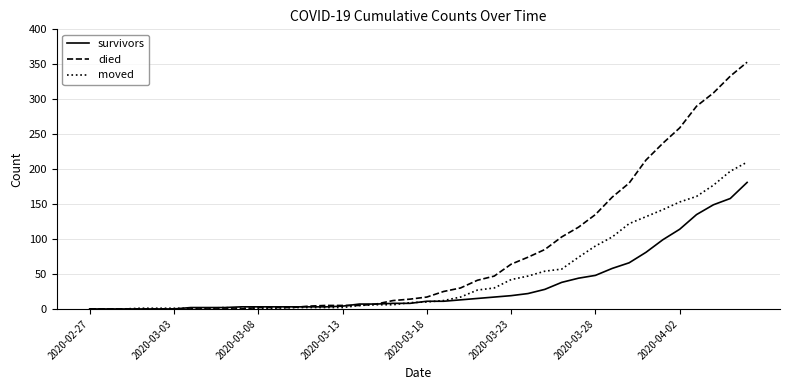

Which series has the largest range (max minus min)?

died